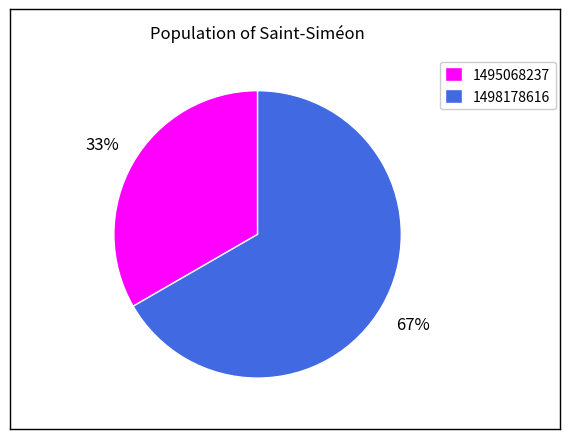

Which has a higher value, 1498178616 or 1495068237?

1498178616